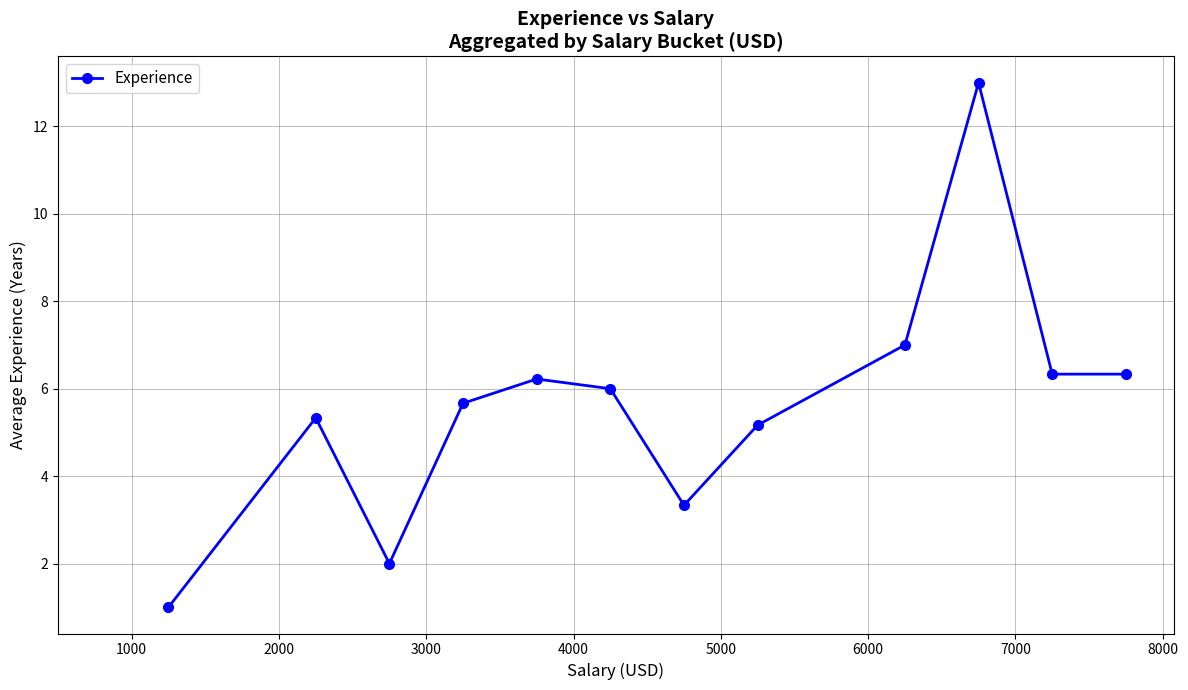

How many interior local peaks (higher than both neighbors) does the data have?

3